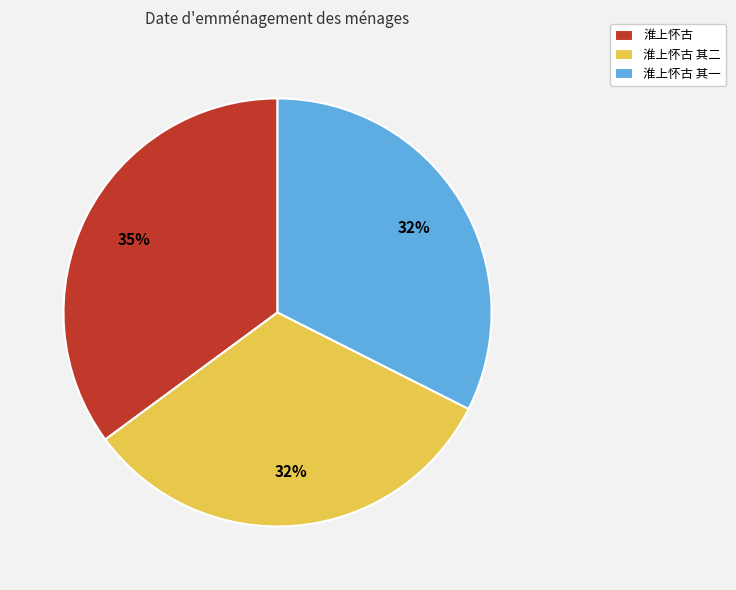

To the nearest percent, what is the difference between the largest and smallest slice percentages?

3%